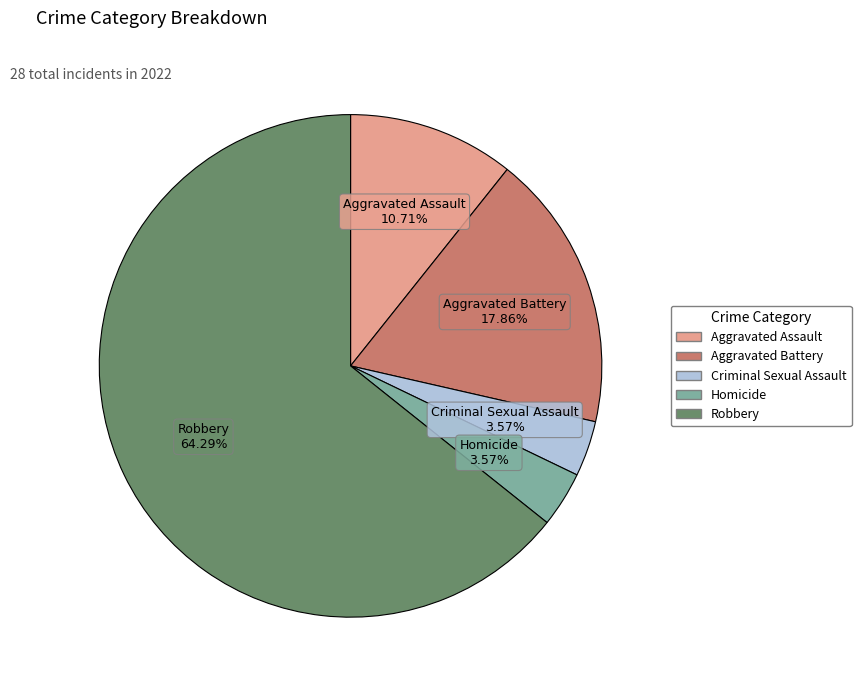

How many slices are in this pie chart?

5